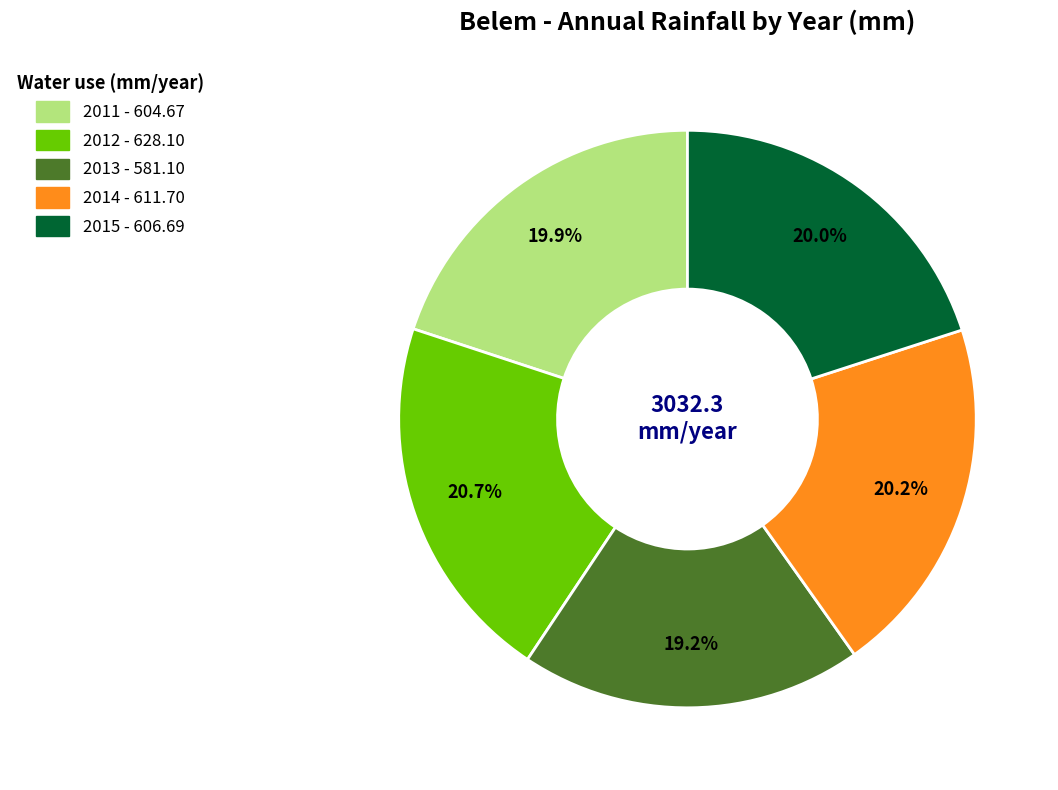

Does 2012 account for over 50% of the chart?

No